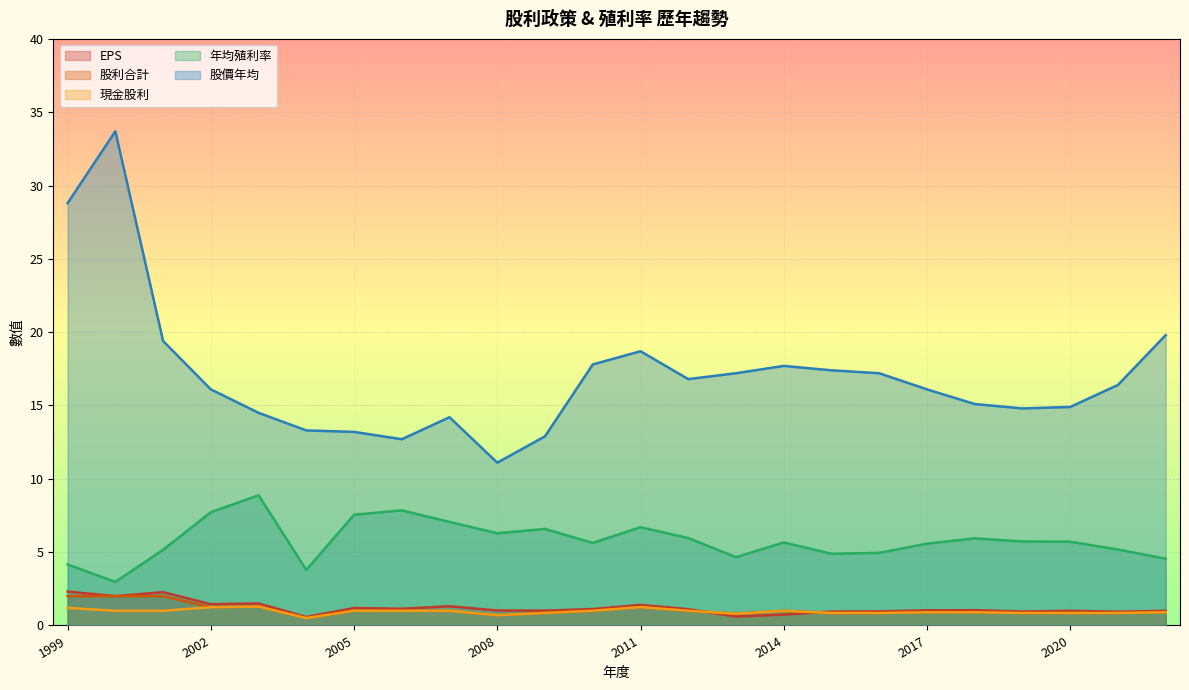

What is the sum of all 股利合計 values?

25.6